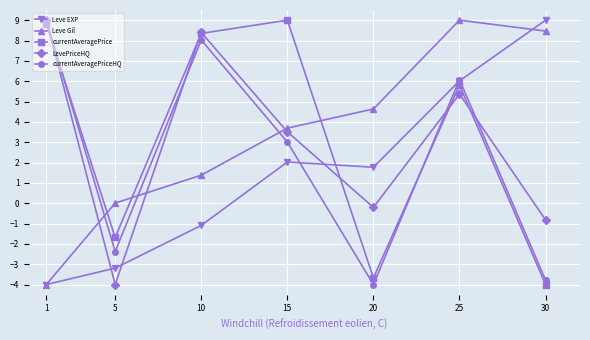

At how many categories does at least one series exceed 3?

6